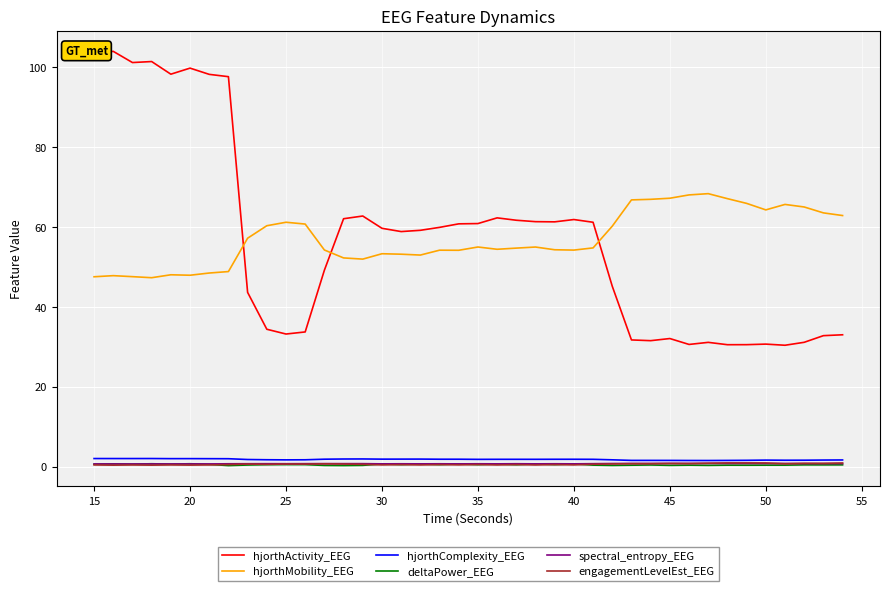

True or false: hjorthMobility_EEG and hjorthActivity_EEG intersect in this chart.

True